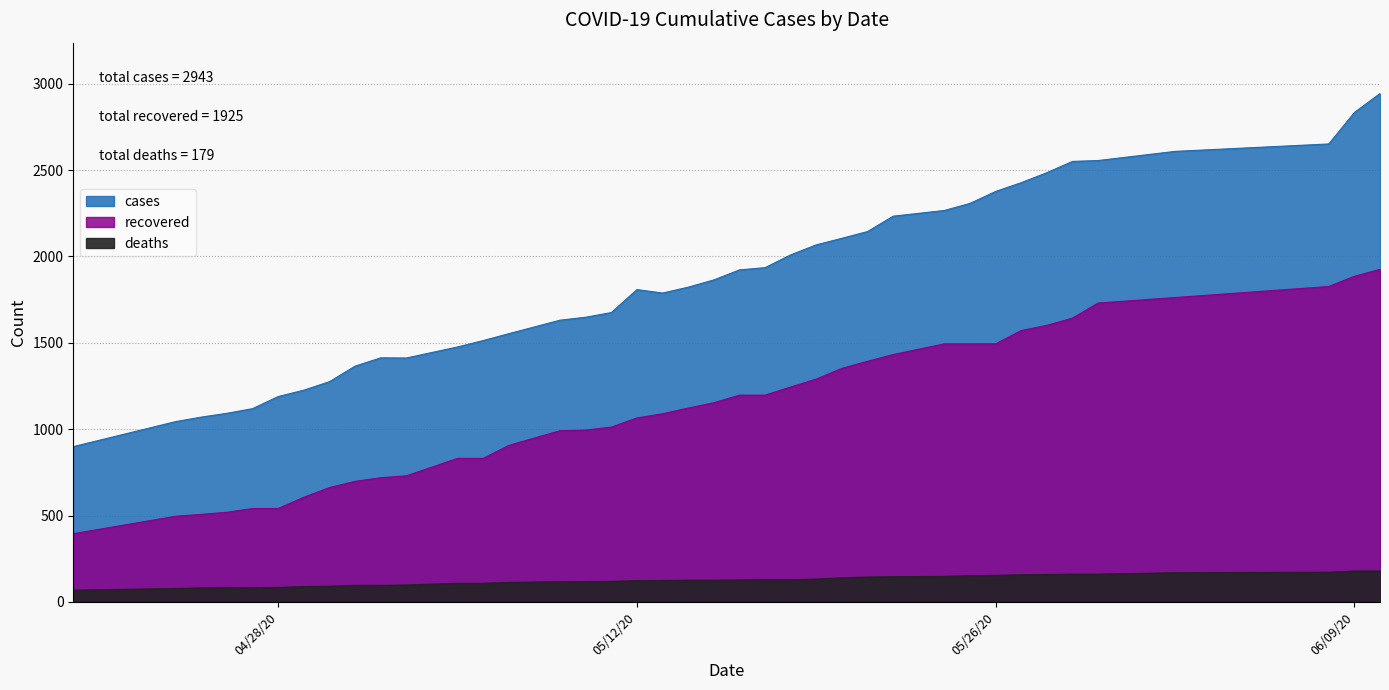

What is the label of the 22nd point from the right?

05/12/20